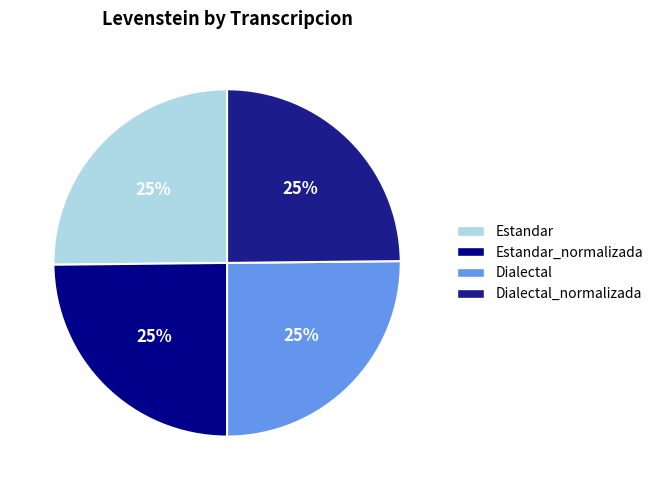

How many segments does this pie chart have?

4